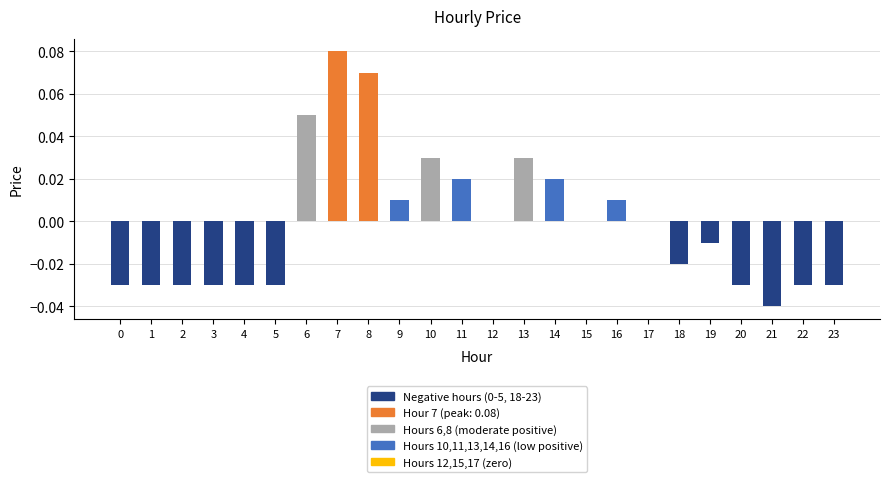

Is it true that the value at 6 is 0.0?

False